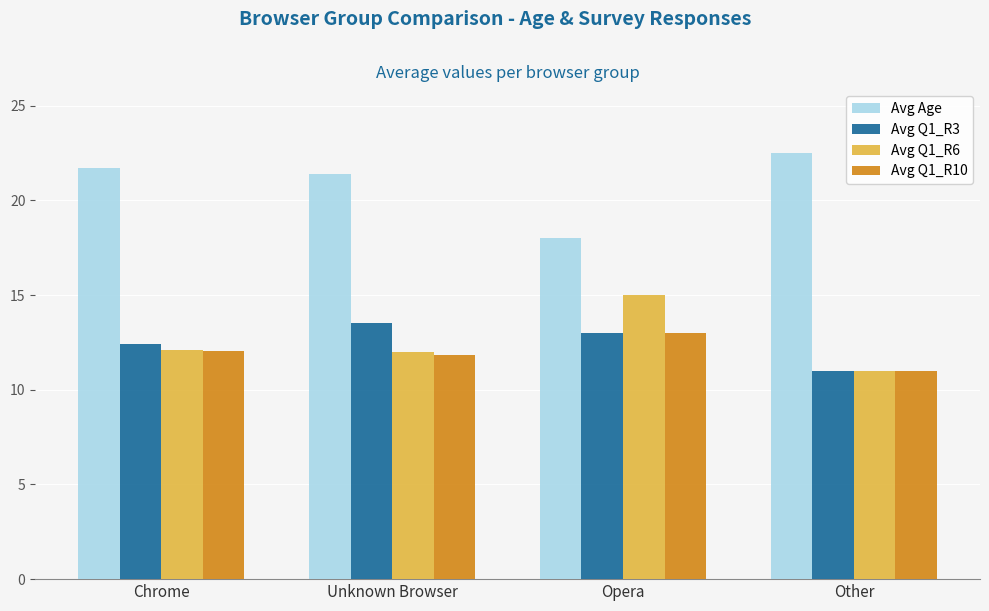

What is the total value across all series at Chrome?

58.3